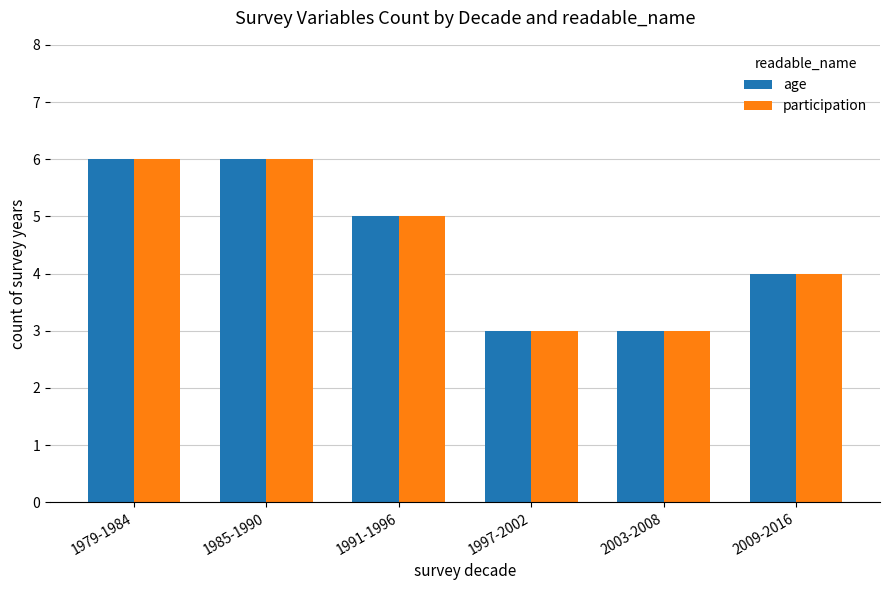

What is the label of the 4th bar from the right?

1991-1996